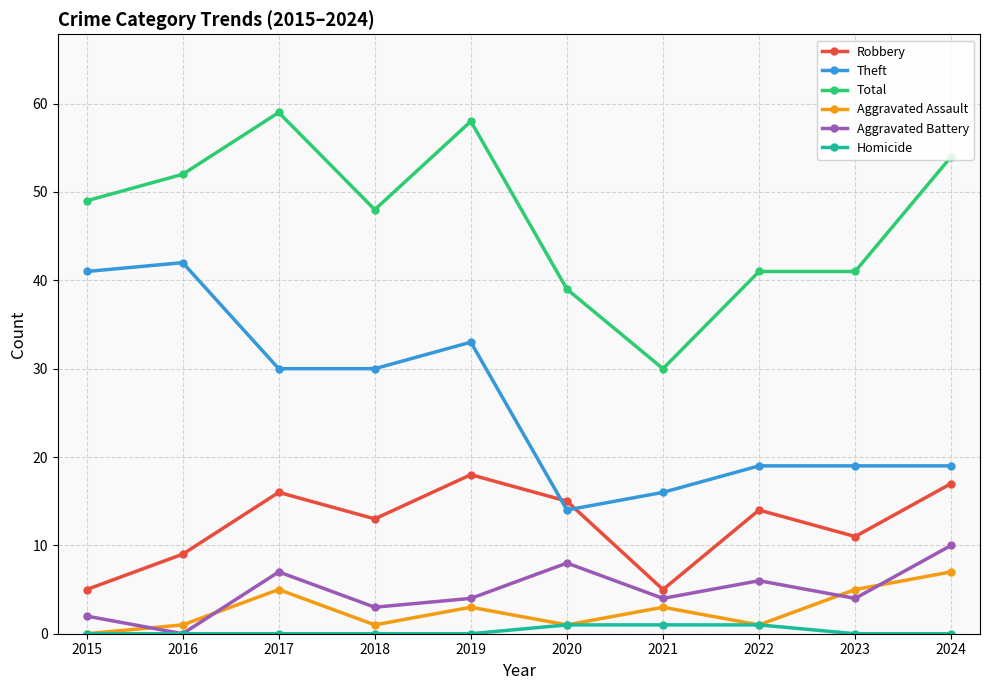

Which category has the lowest value in the Theft series?

2020